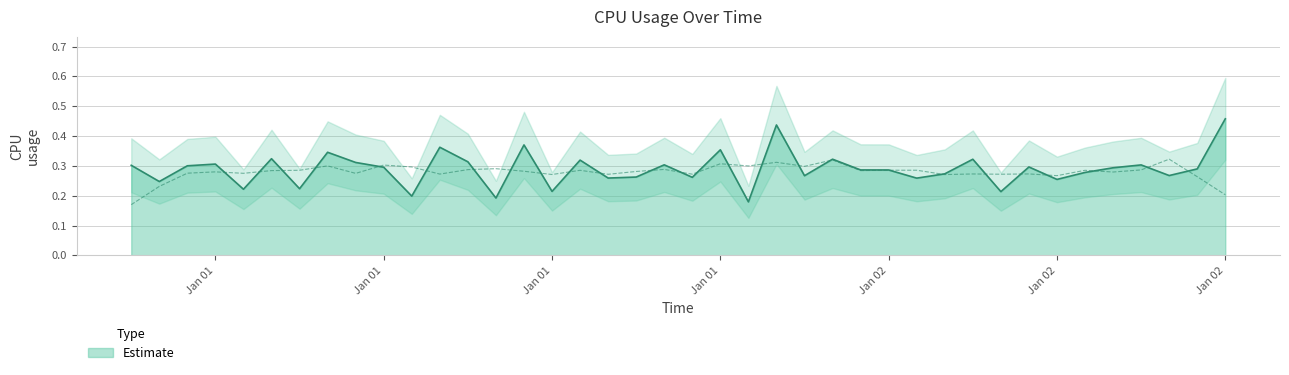

True or false: the data shows 0.5 at 2017-01-01 08:00:00.

False